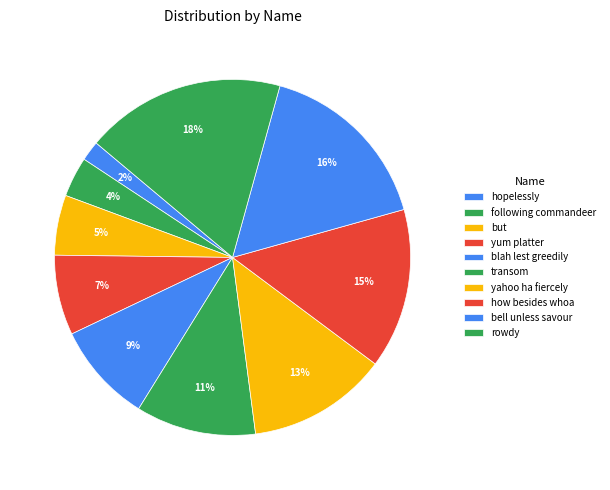

Is it true that but is 5% of the pie?

True